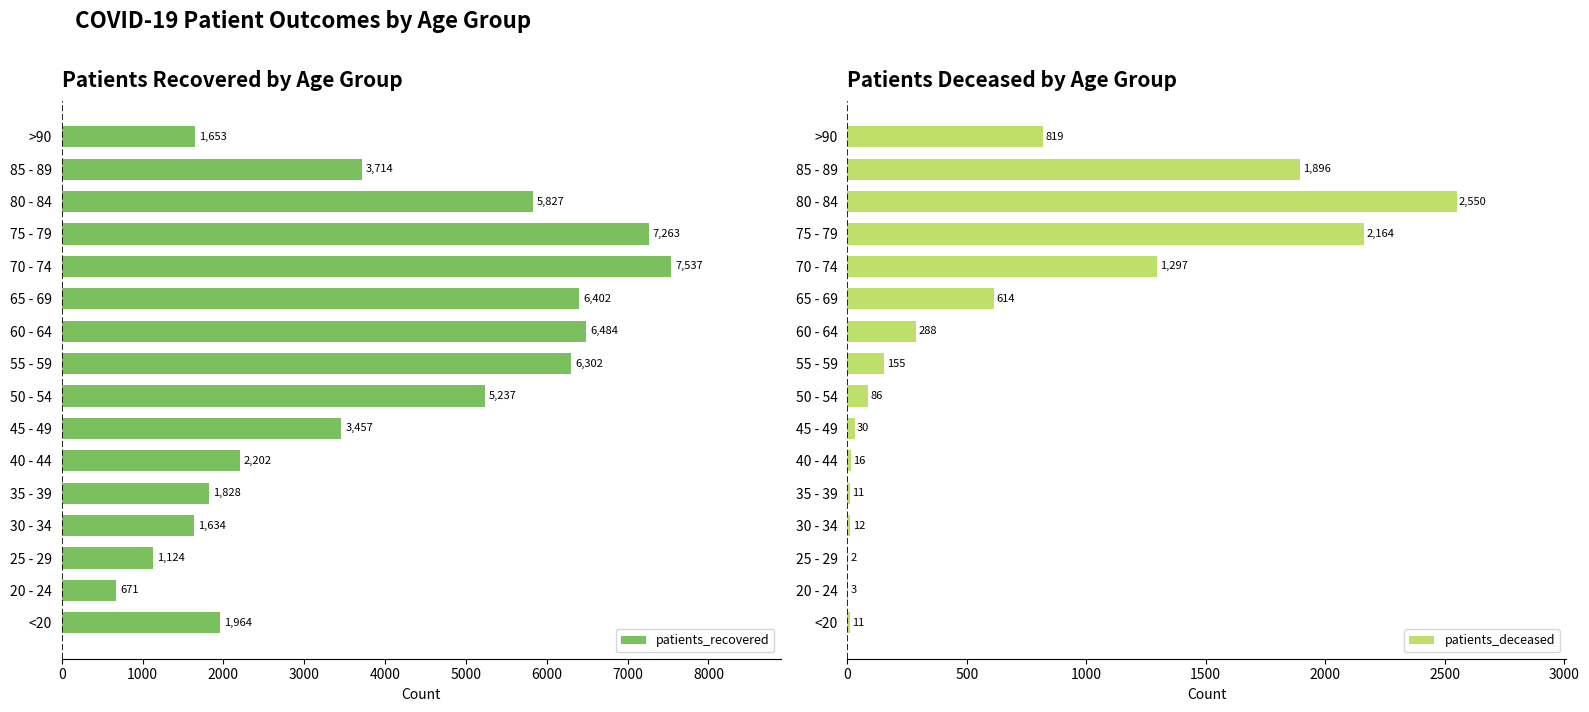

At which label is patients_recovered closest to 4104?

85 - 89